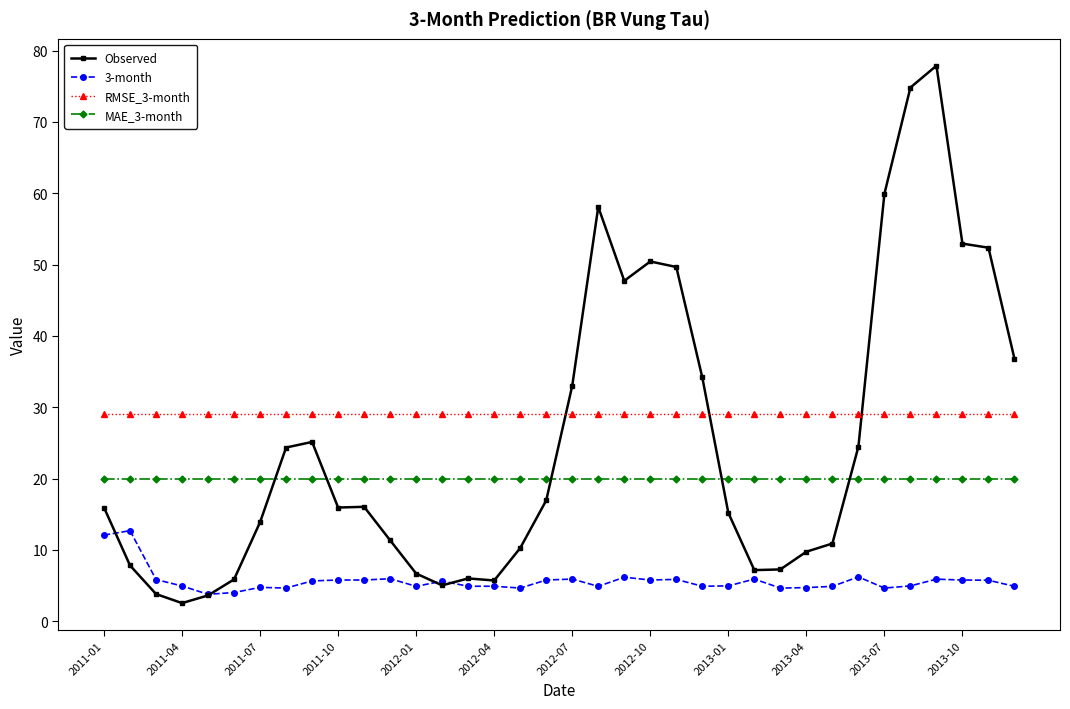

After their last crossing, which series has the higher values: Observed or 3-month?

Observed